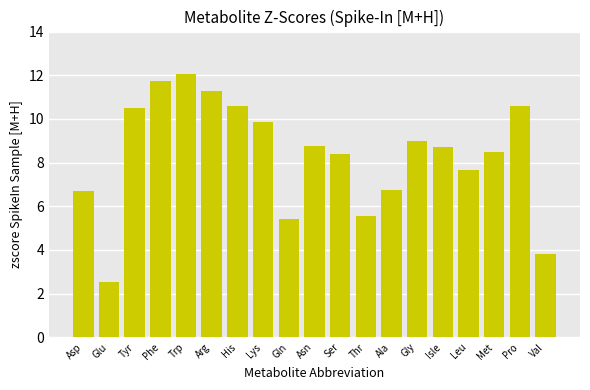

How many data points does each series have?

19